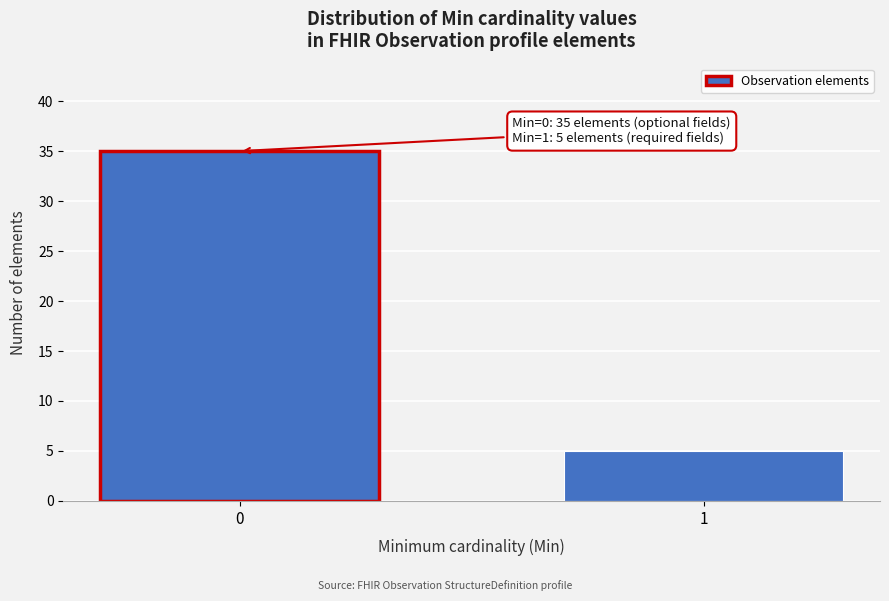

Reading left to right, transcribe all the data shown in this chart.

35	5